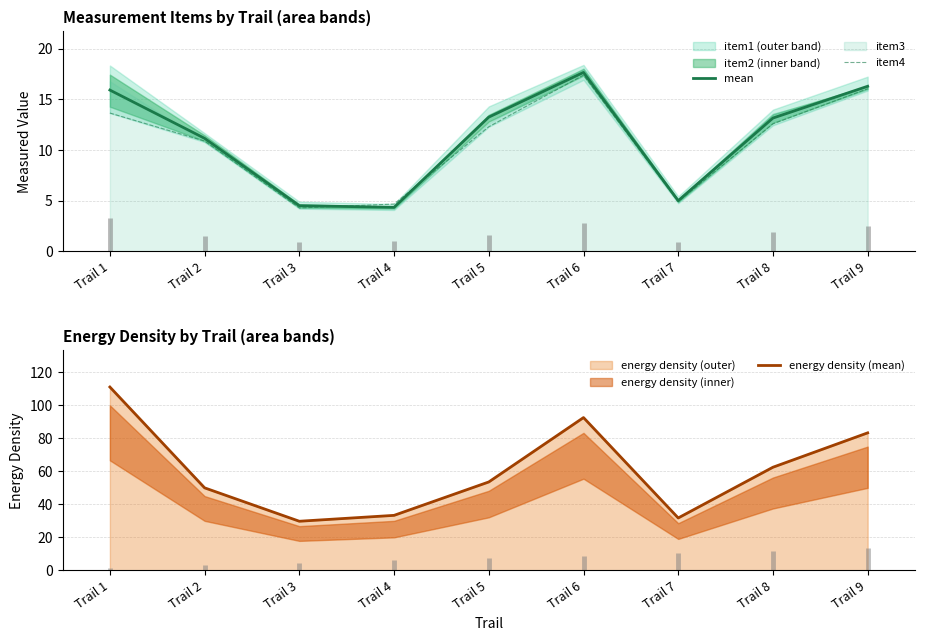

At which label is mean closest to 10?

Trail 2